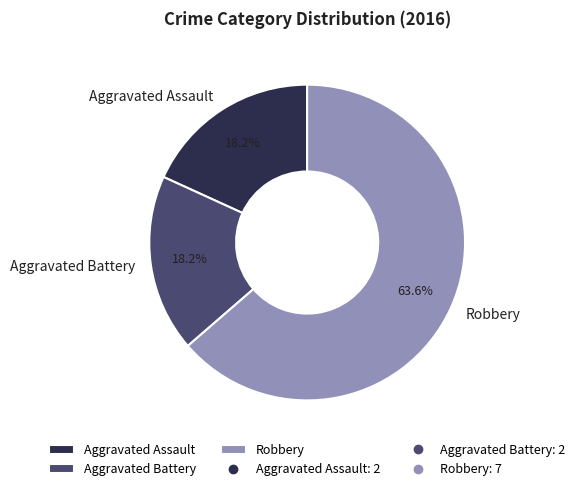

What is the ratio of the value at Aggravated Battery to the value at Aggravated Assault?

1.0